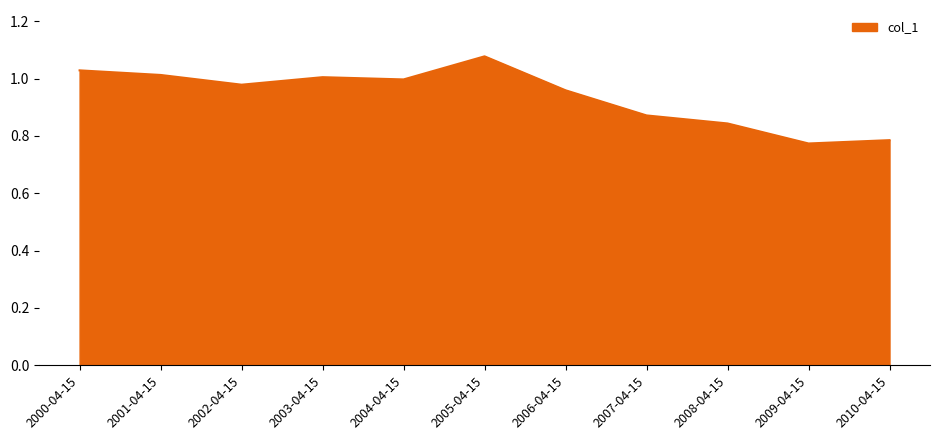

Which label corresponds to the largest value in the chart?

2005-04-15